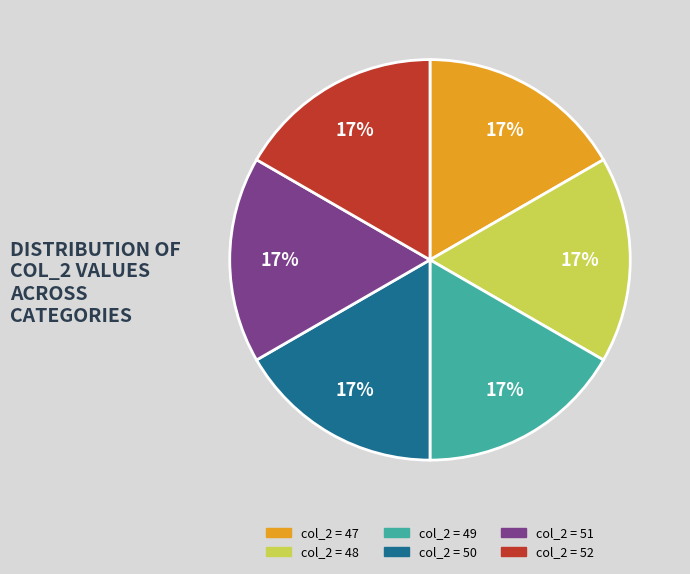

To the nearest percent, what is the average slice percentage?

17%